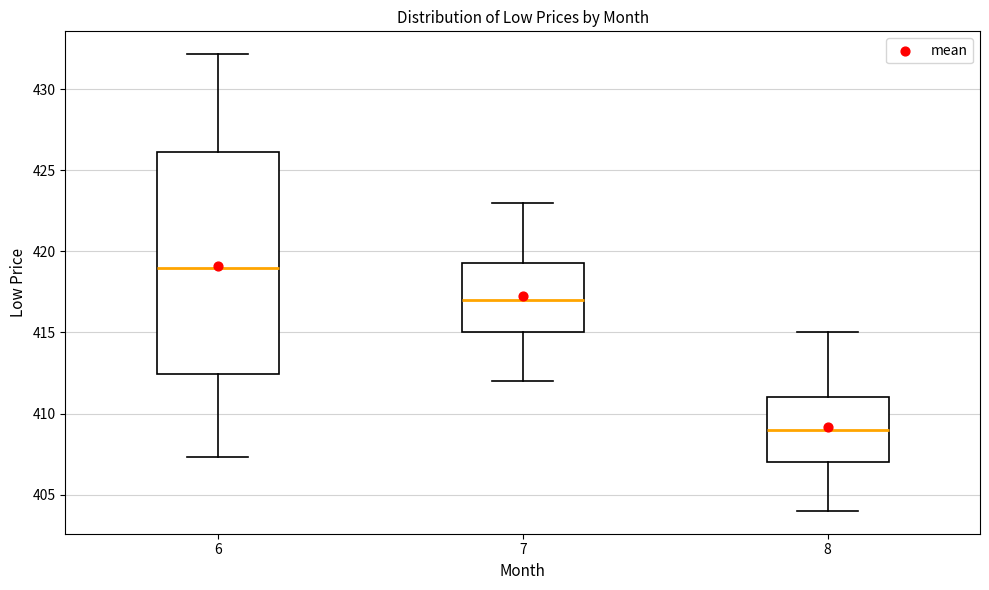

Reading left to right, read every box against the y-axis: the position of its median line, the range the box covers, and the ends of its whiskers. The values are not printed on the chart, so give them approximately, as read against the axis.

6: median 419.0, box 412.5 to 426.0, whiskers 407.5 to 432.0
7: median 417.0, box 415.0 to 419.5, whiskers 412.0 to 423.0
8: median 409.0, box 407.0 to 411.0, whiskers 404.0 to 415.0